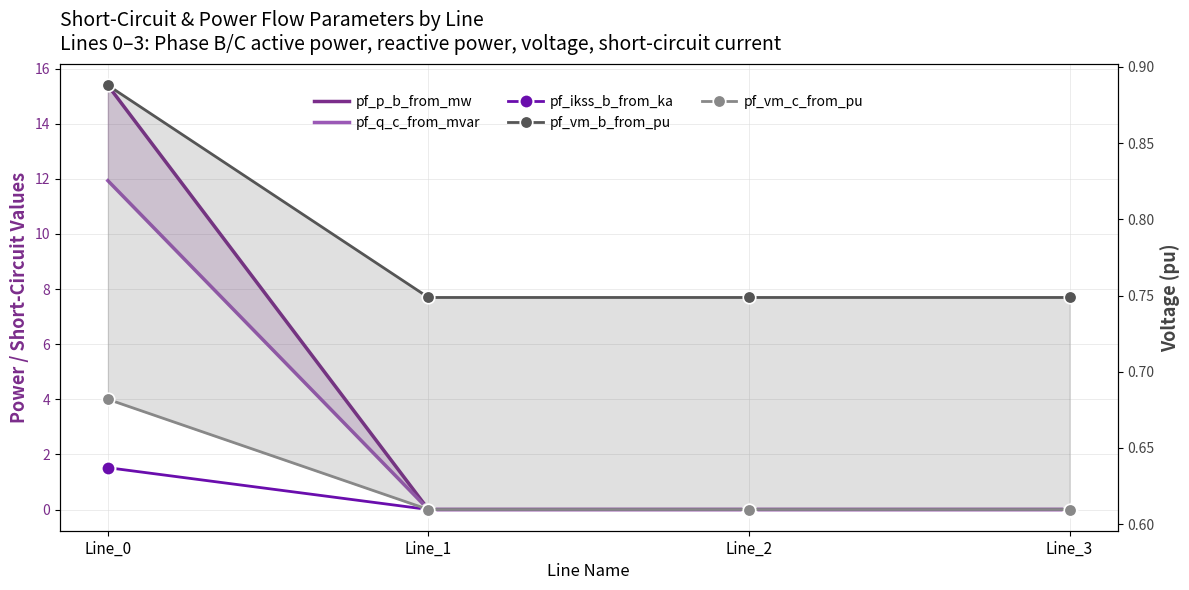

What is the spread (max minus min) of values at Line_2?

0.7